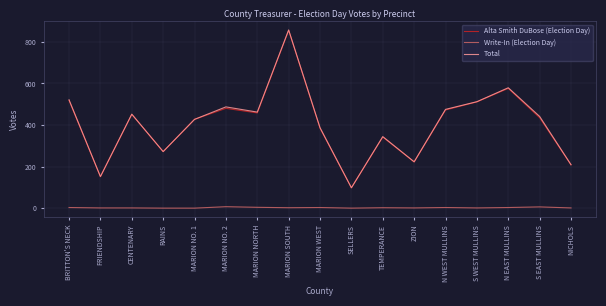

Which series has the largest range (max minus min)?

Total